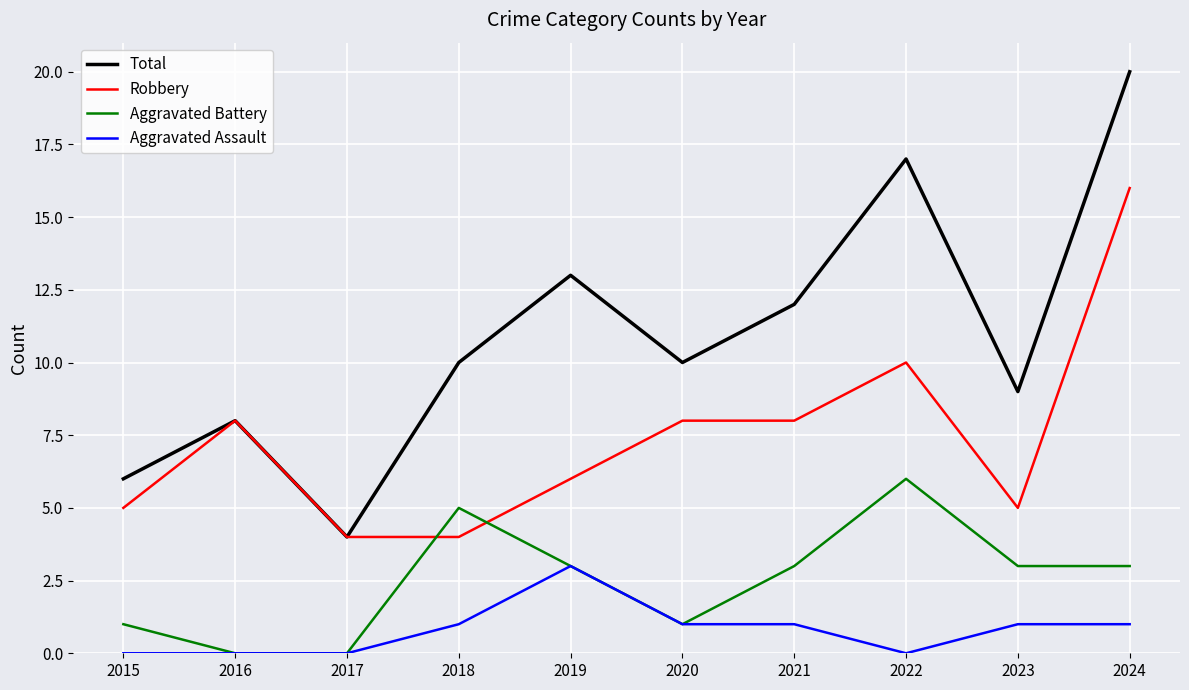

Rank the series at 2022 from highest to lowest value.

Total, Robbery, Aggravated Battery, Aggravated Assault